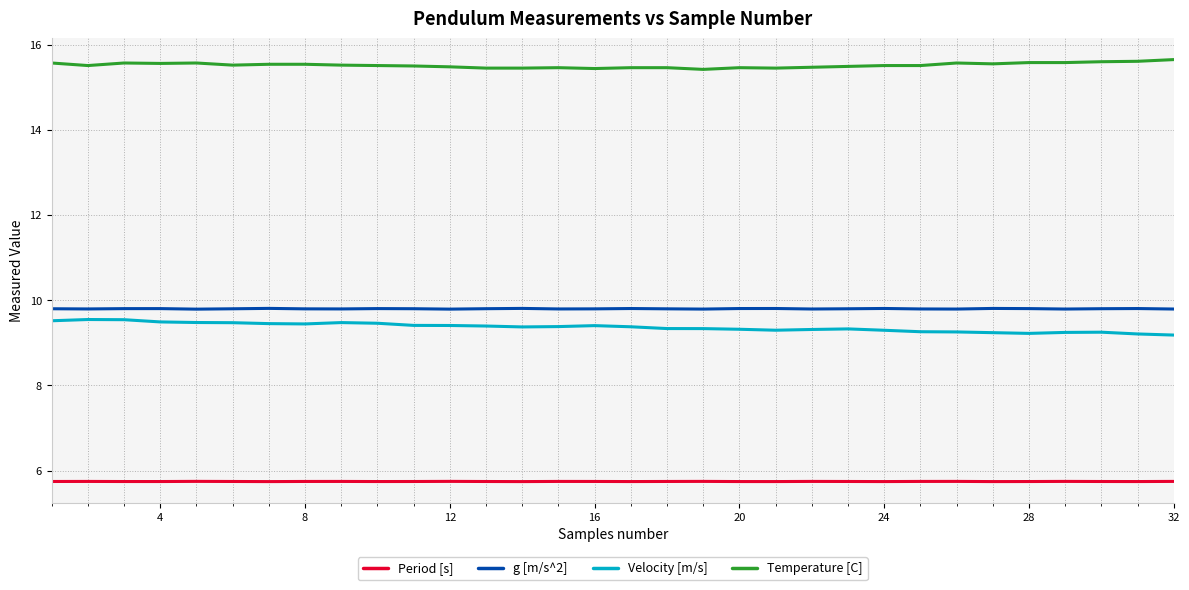

True or false: Period [s] and g [m/s^2] intersect in this chart.

False